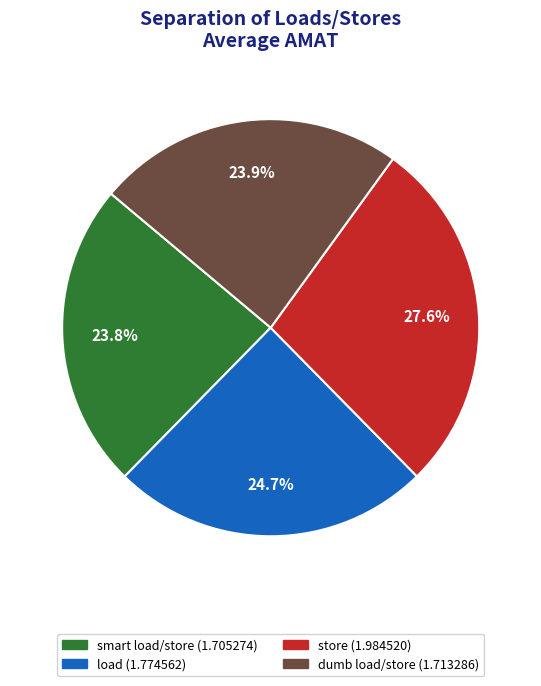

How much of the chart is everything except store?

72.4%